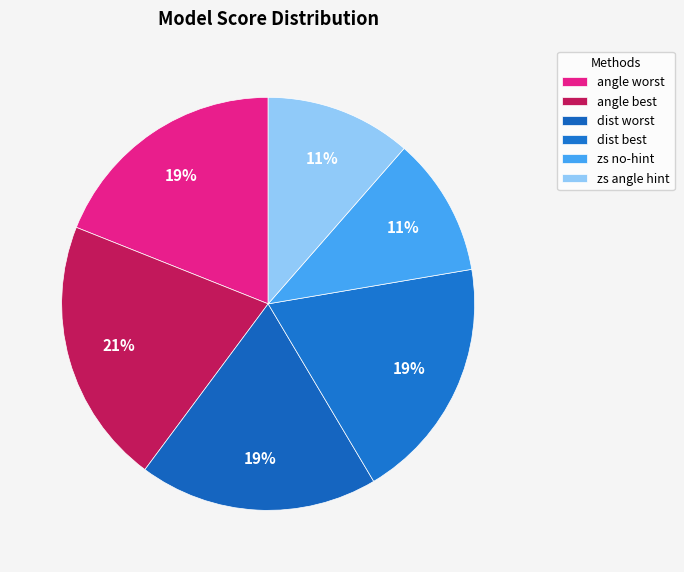

The dist best slice represents 33% of the pie. True or false?

False